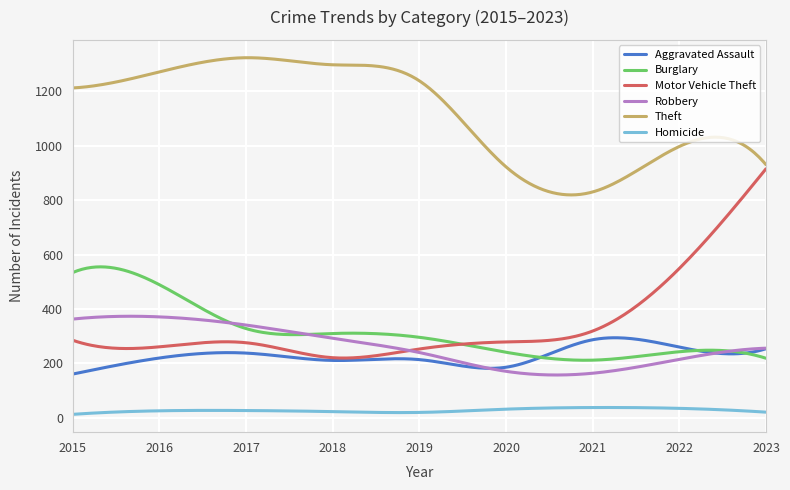

Which series has the largest total across all categories?

Theft